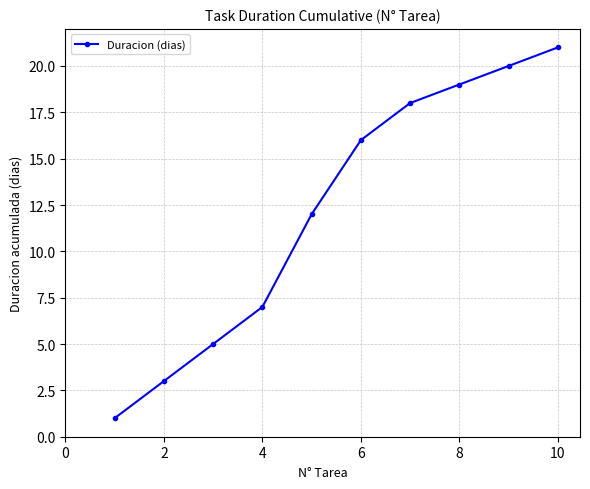

What is the average value?

12